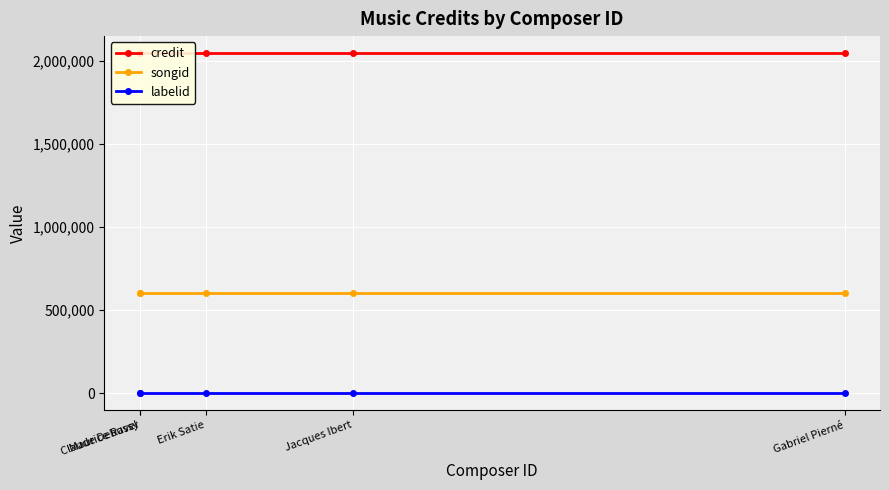

Rank the series by their average value, from highest to lowest.

credit, songid, labelid